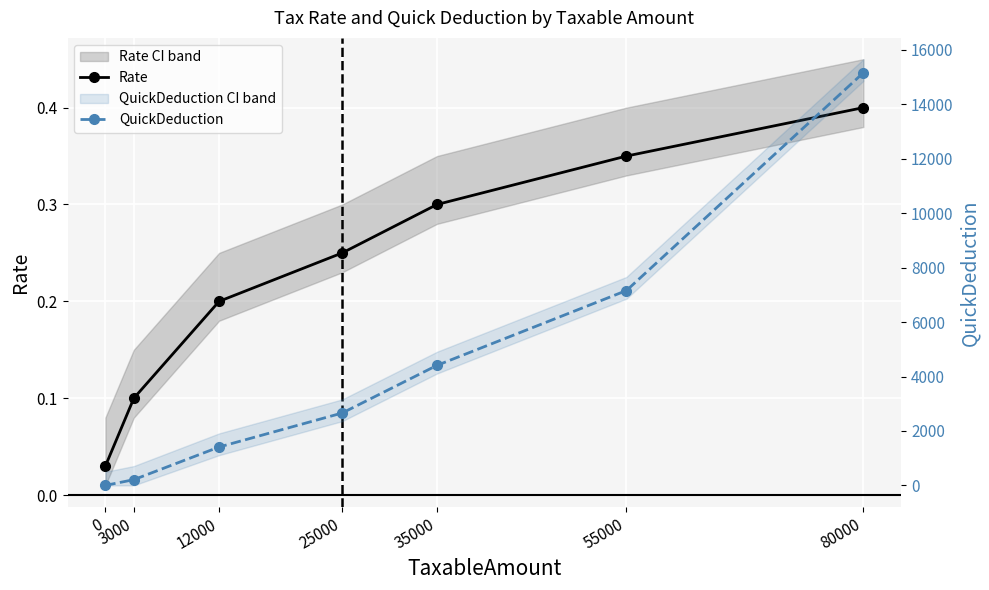

What is the difference between the second highest and minimum values in the Rate series?

0.3